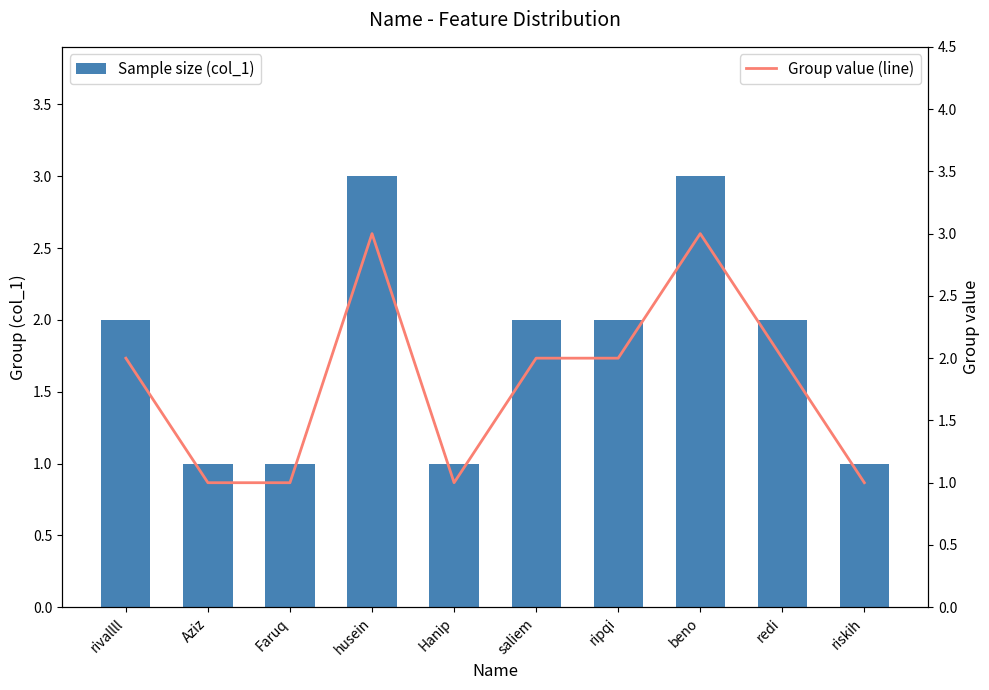

Reading left to right, transcribe all the data shown in this chart.

Sample size (col_1): 2	1	1	3	1	2	2	3	2	1
Group value (line): 2	1	1	3	1	2	2	3	2	1